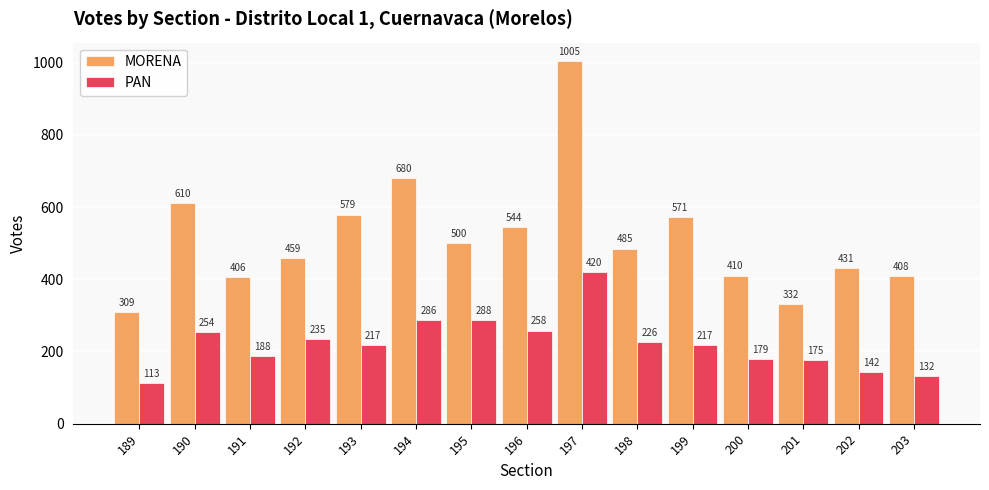

How many bars are there in total?

30